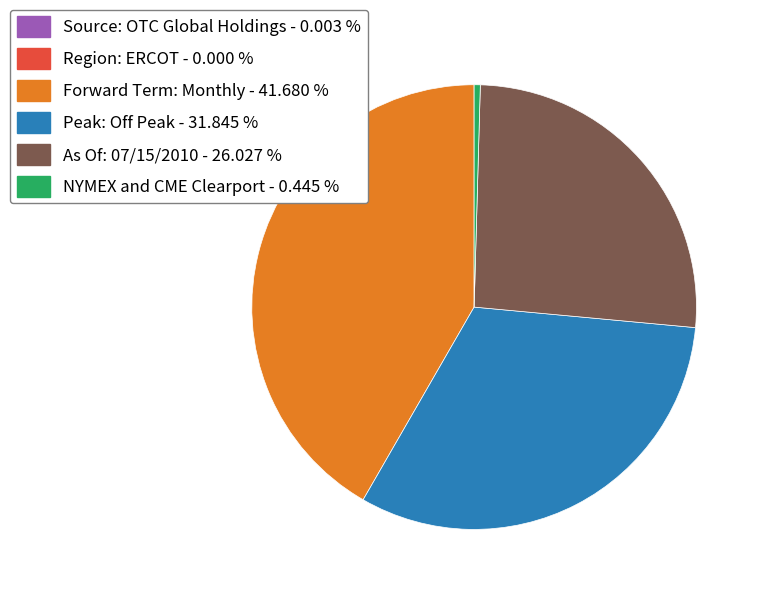

Between As Of: 07/15/2010 - 26.027 % and NYMEX and CME Clearport - 0.445 %, which is larger?

As Of: 07/15/2010 - 26.027 %